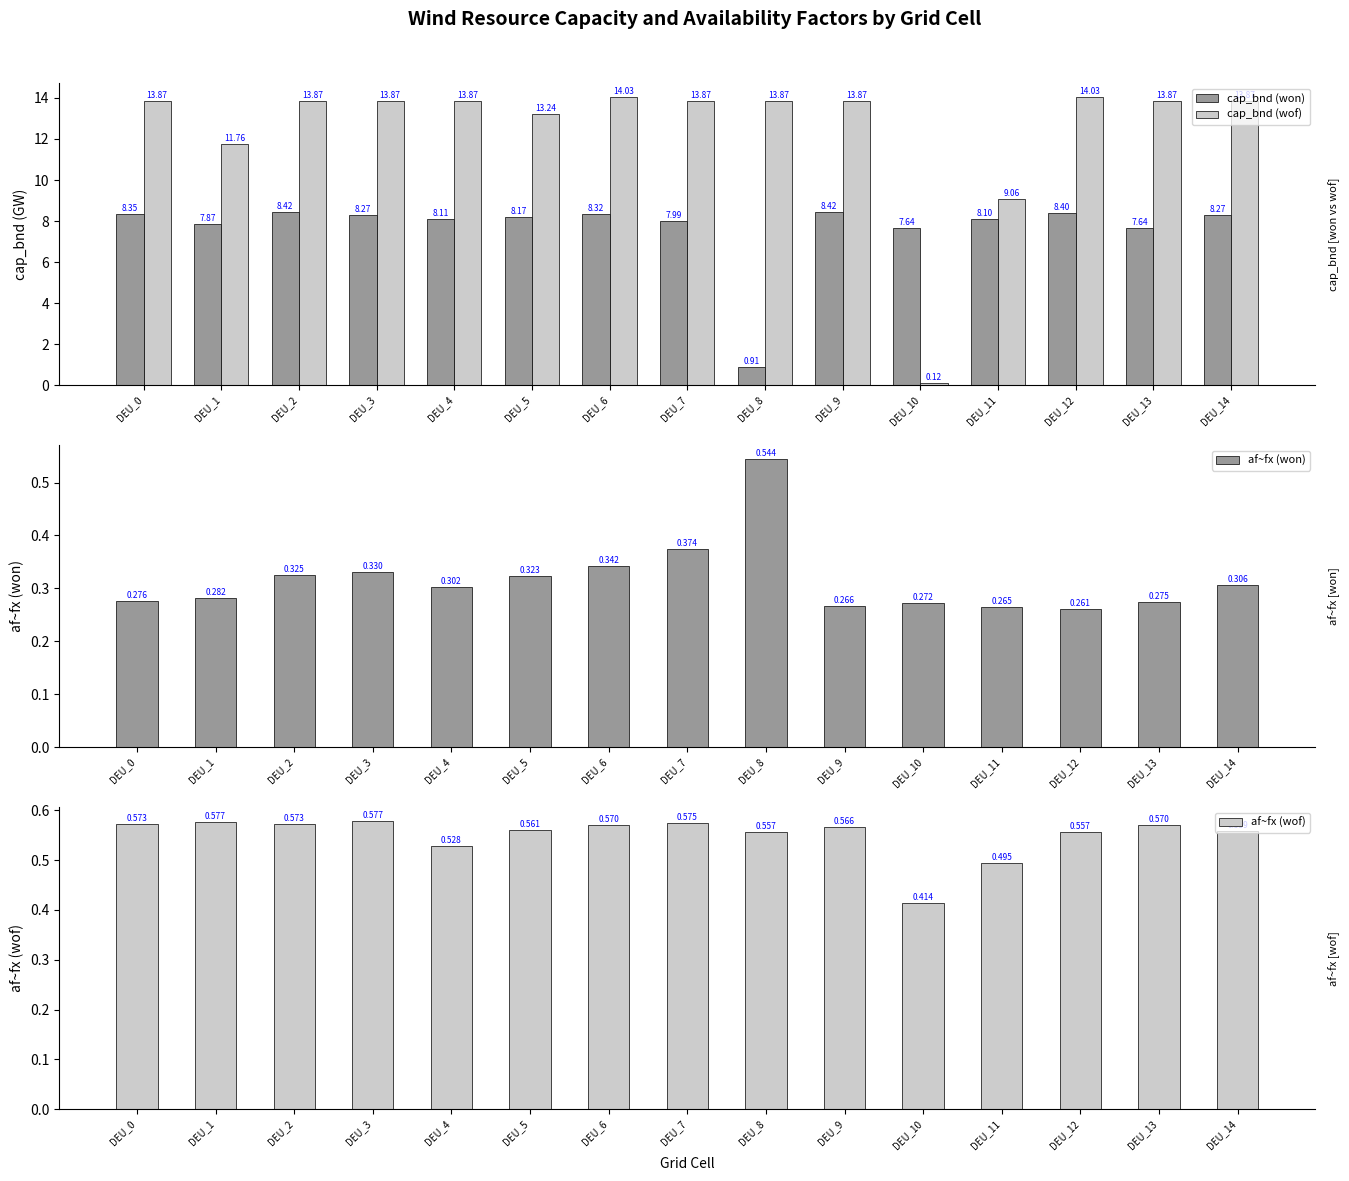

How many bars are there in total?

60